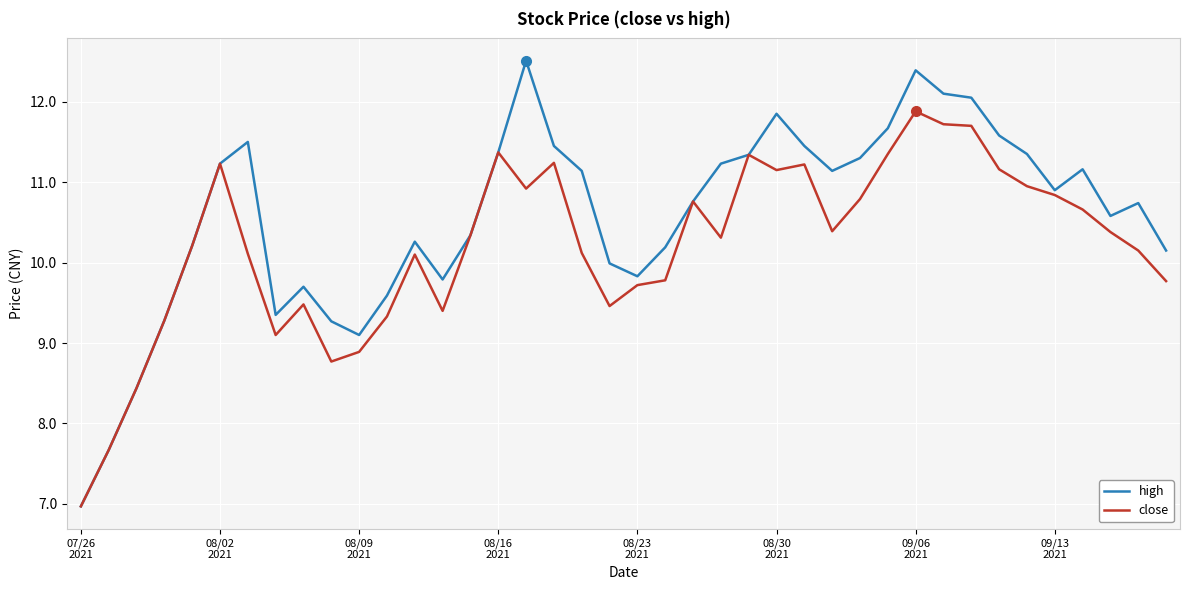

Which series has the largest total across all categories?

high